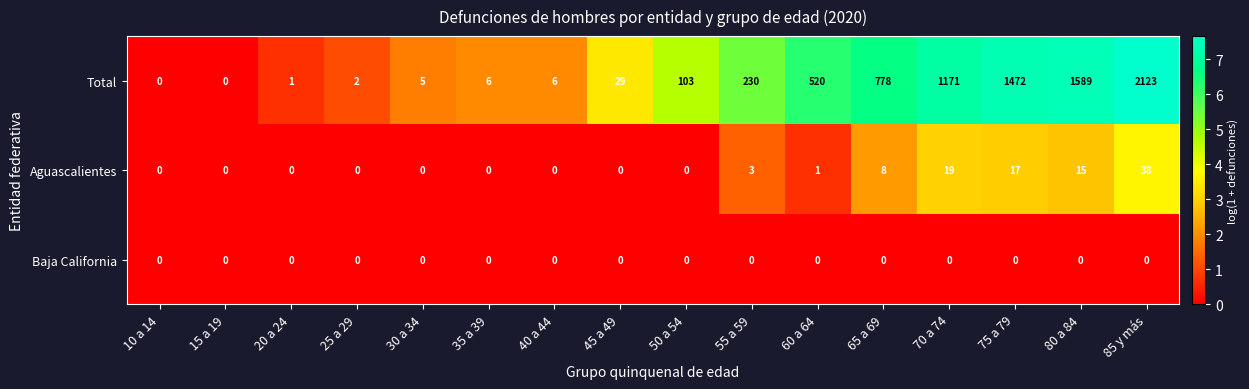

At 55 a 59, list the series in order from largest to smallest.

Total, Aguascalientes, Baja California